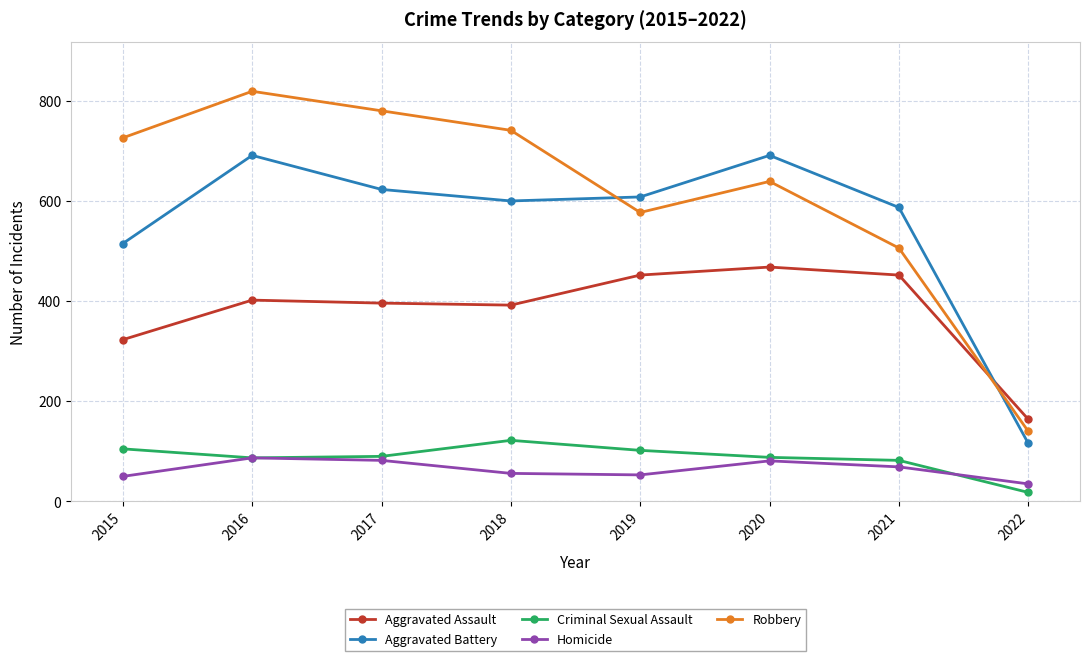

True or false: Criminal Sexual Assault and Aggravated Assault intersect in this chart.

False